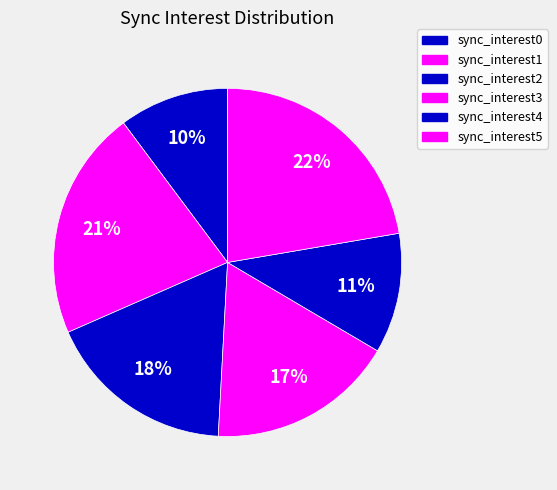

Count the number of slices in the pie.

6